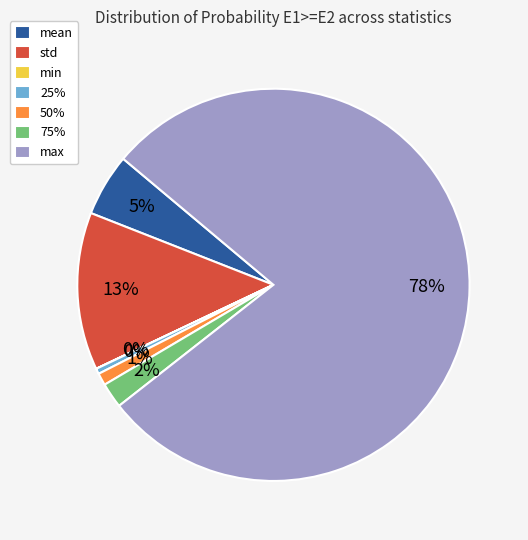

True or false: max accounts for 78% of the total.

True